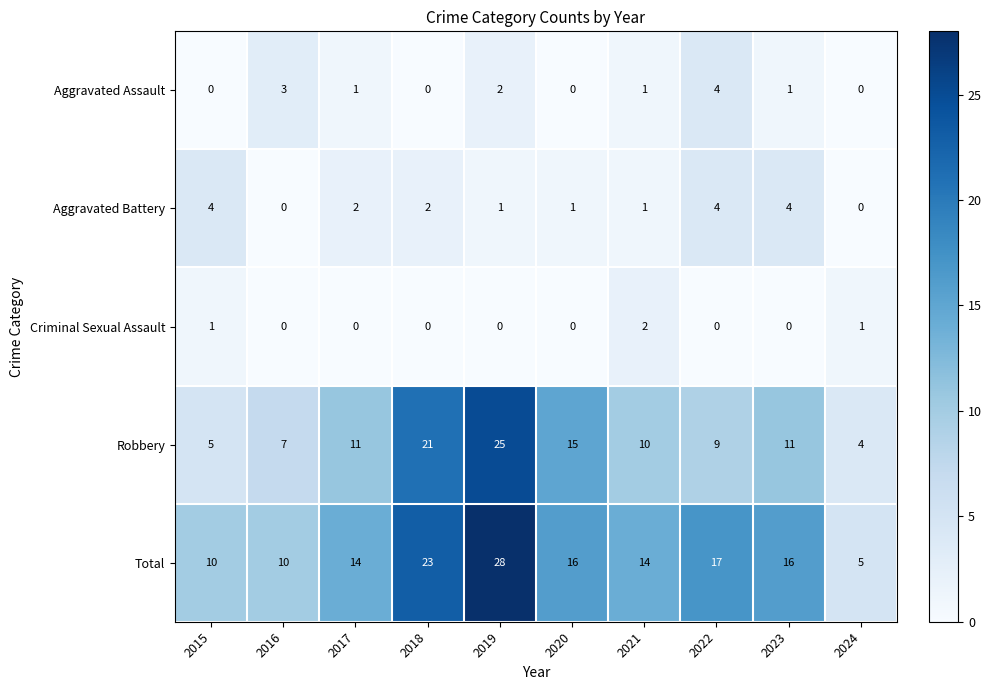

What is the difference between the highest and lowest values at 2024?

5